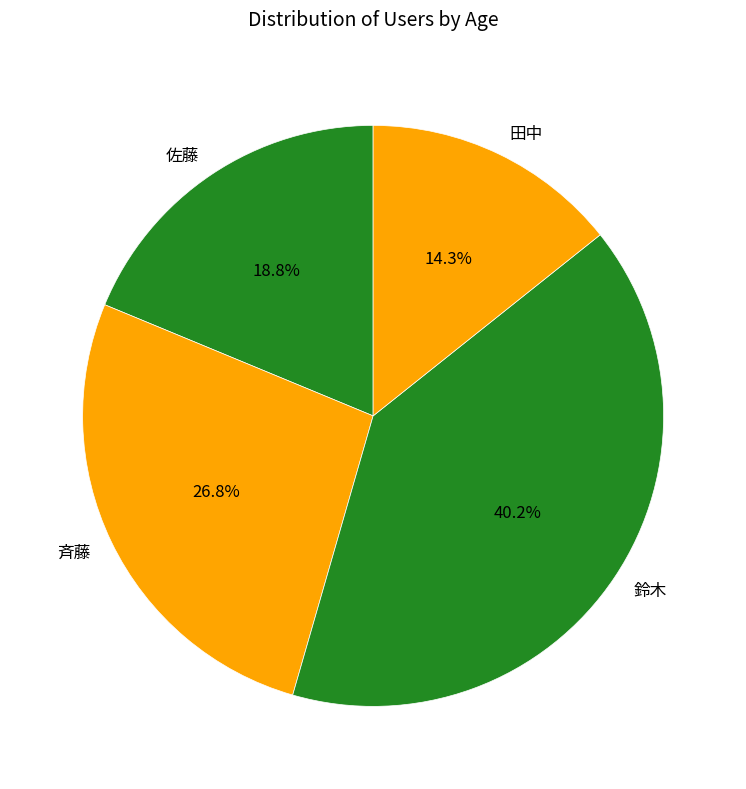

To the nearest percent, what is the combined percentage of 鈴木 and 佐藤?

59%